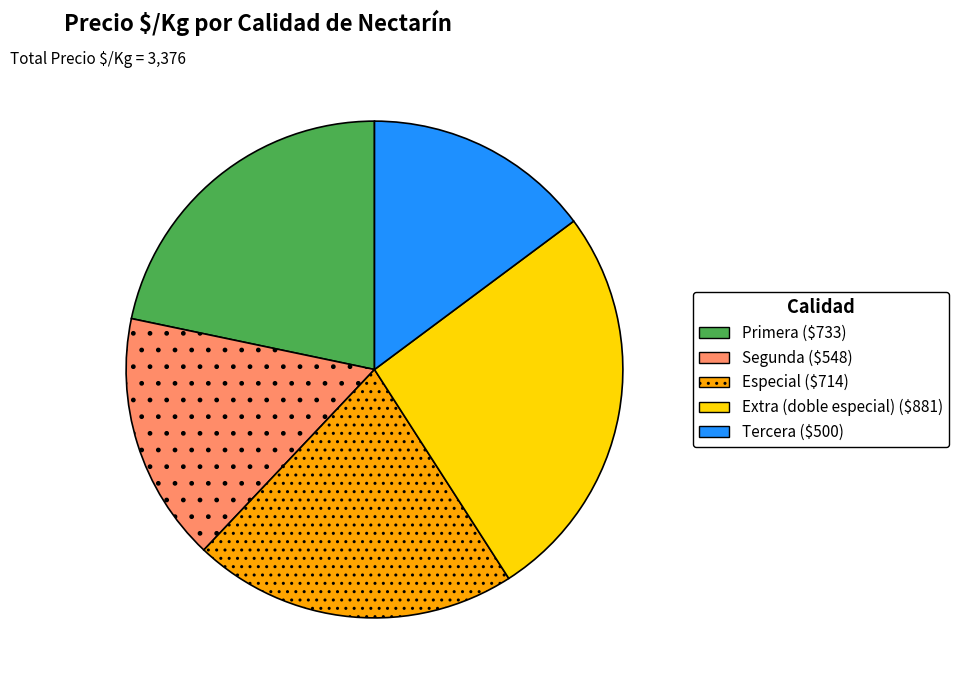

Is it true that Tercera is 25% of the pie?

False